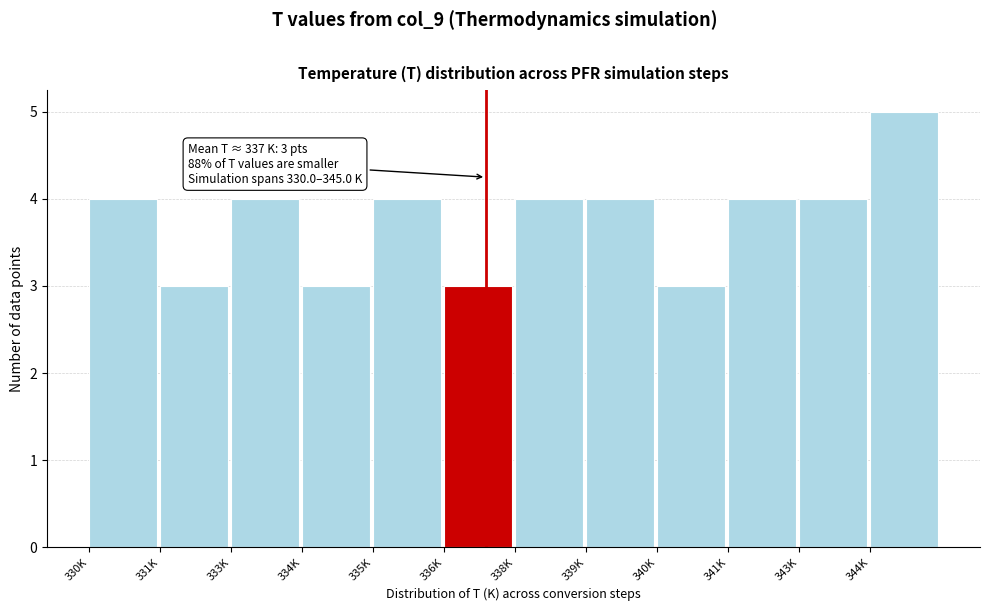

Reading right to left, extract all data points from this chart.

5	4	4	3	4	4	3	4	3	4	3	4